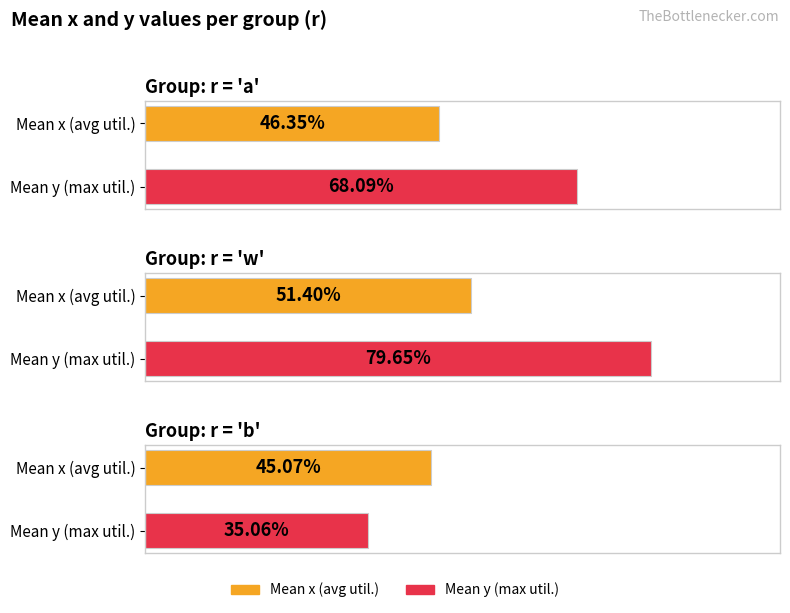

Which category has the highest value in the y series?

w